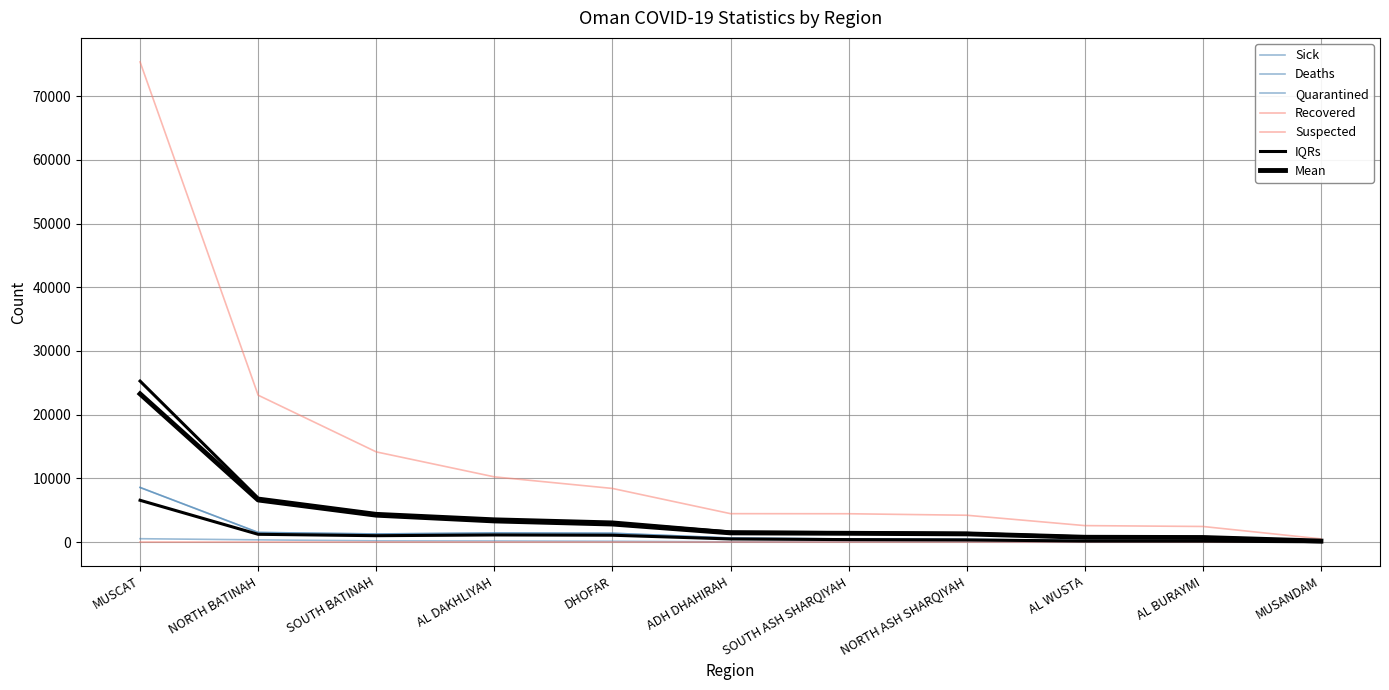

Which has a higher value, DHOFAR or MUSCAT?

MUSCAT